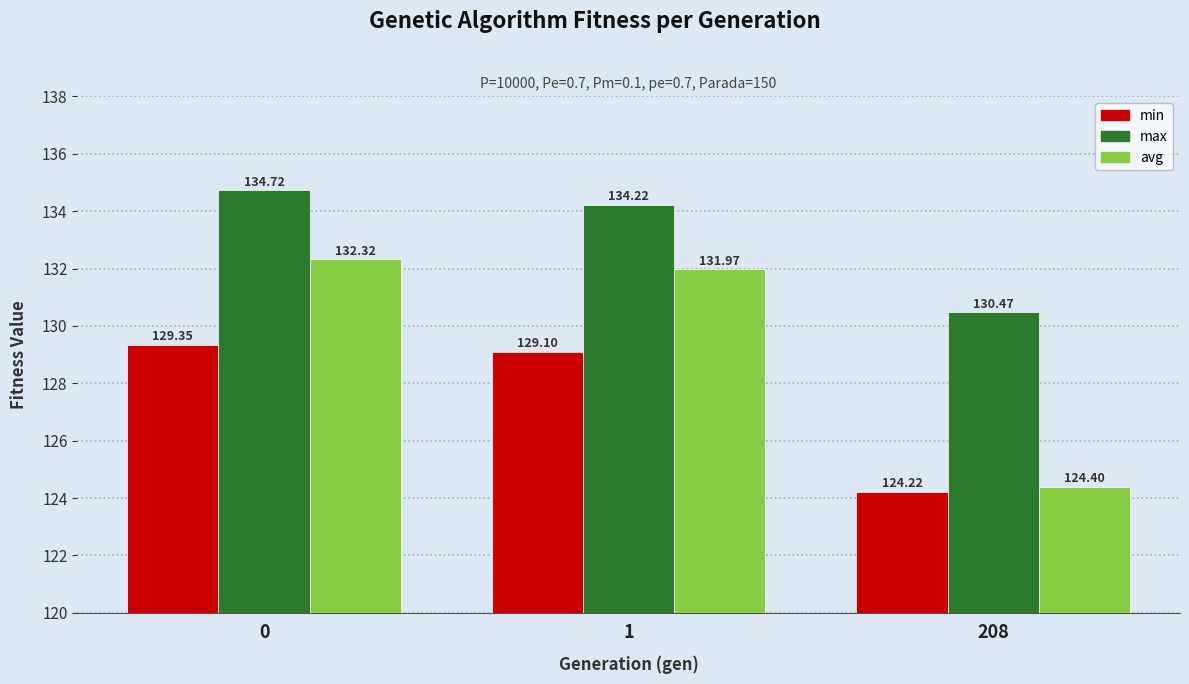

What value does the min series have at 1?

129.1